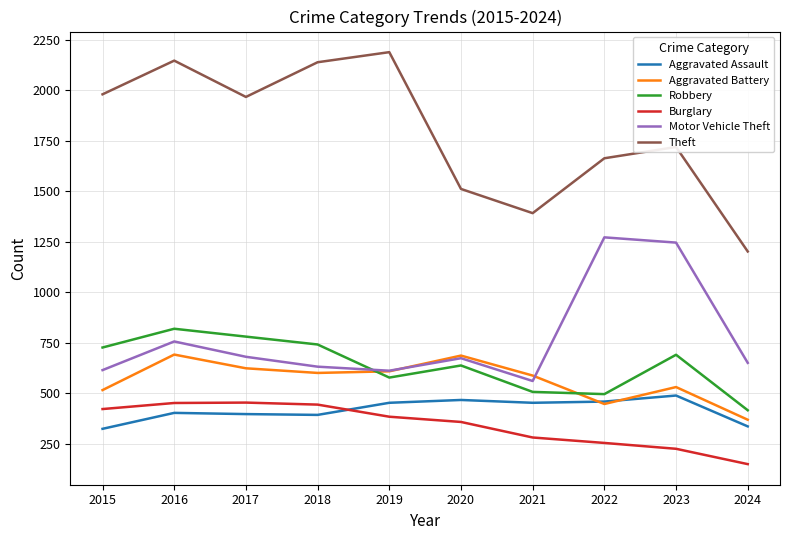

Rank the series by their maximum value, from lowest to highest.

Burglary, Aggravated Assault, Aggravated Battery, Robbery, Motor Vehicle Theft, Theft